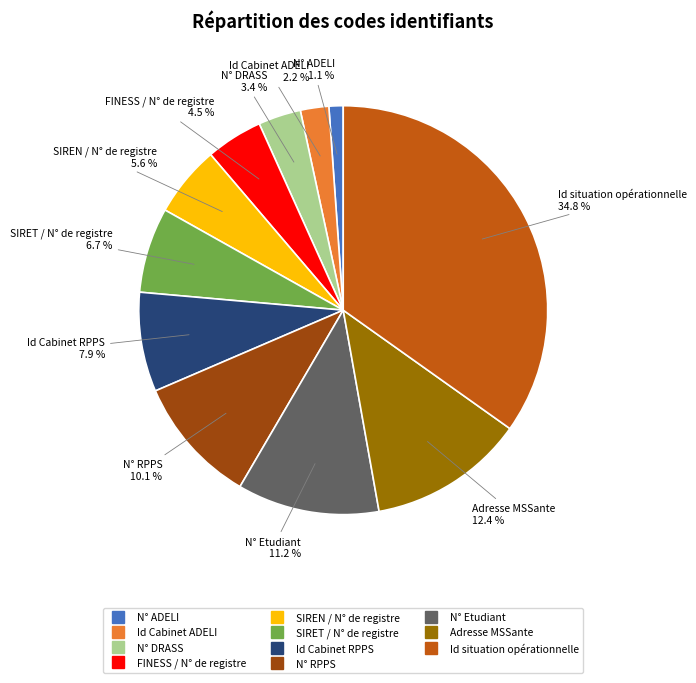

Is there any slice that represents more than half of the pie?

No